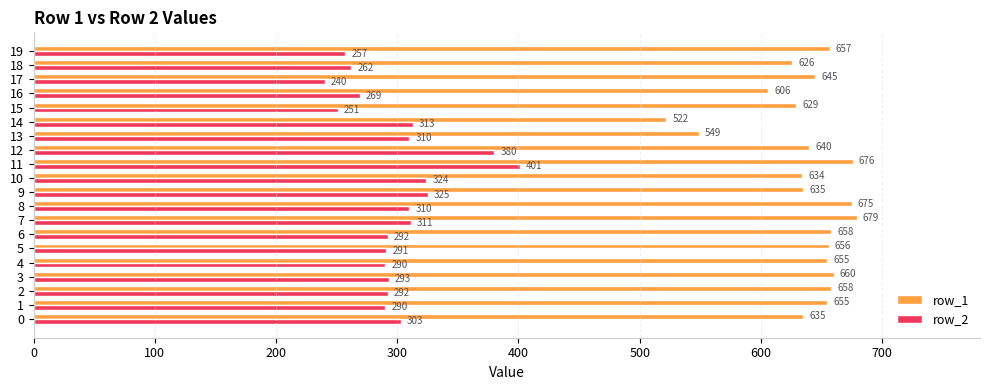

Rank the series by their maximum value, from lowest to highest.

row_2, row_1